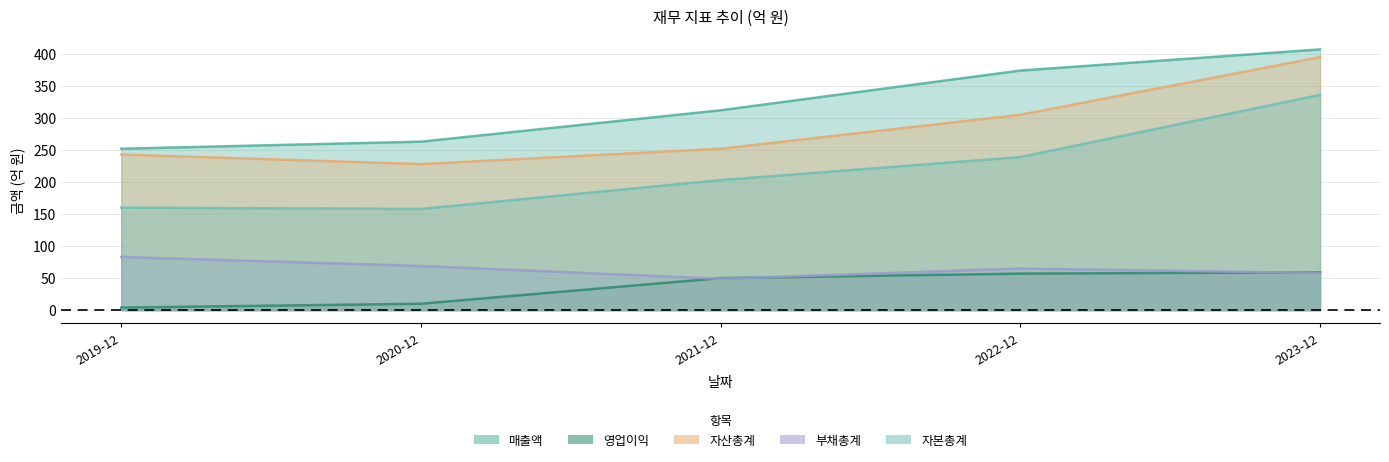

Where does the 매출액 series first go above 312?

2022-12